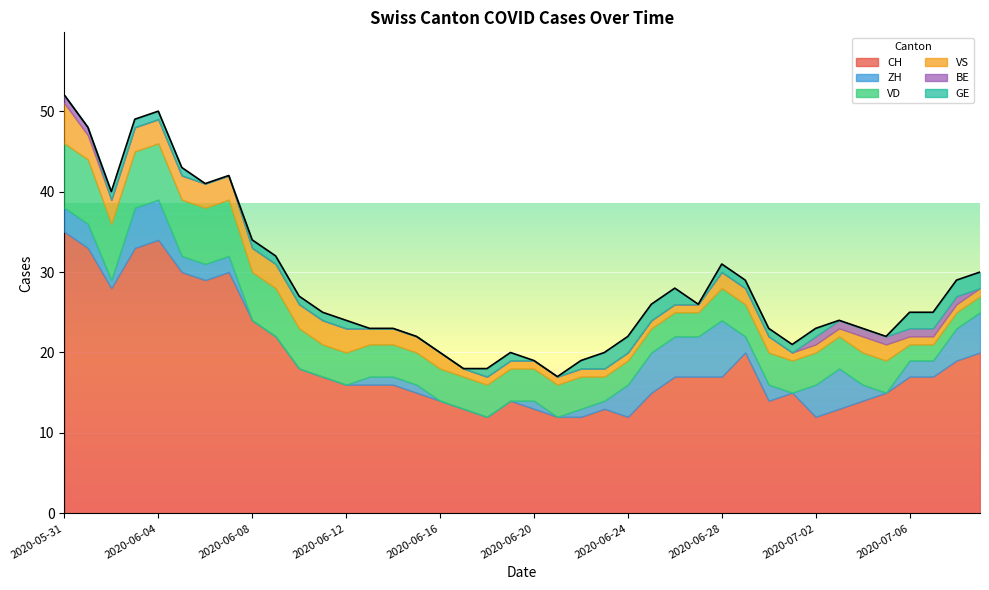

How many interior local valleys does the ZH series have?

4